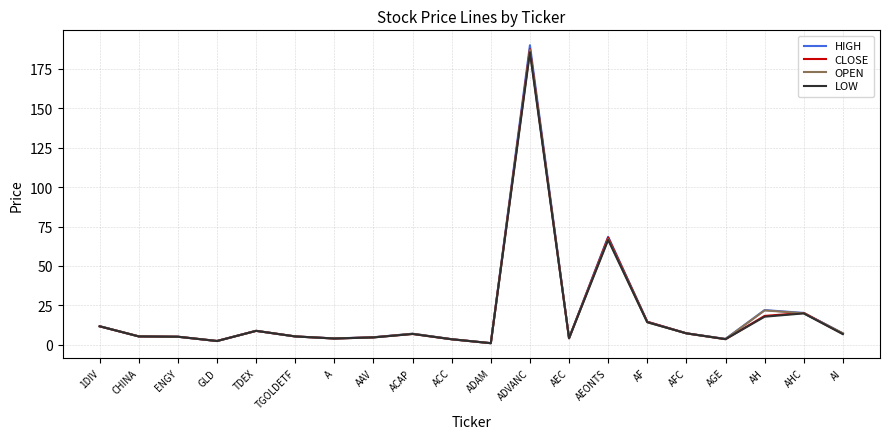

What is the minimum value for HIGH?

1.0